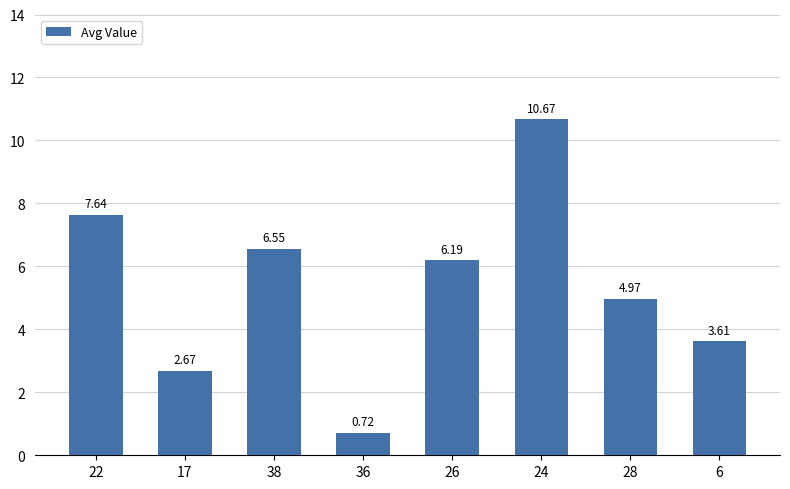

List the labels in order of value, largest first.

24, 22, 38, 26, 28, 6, 17, 36